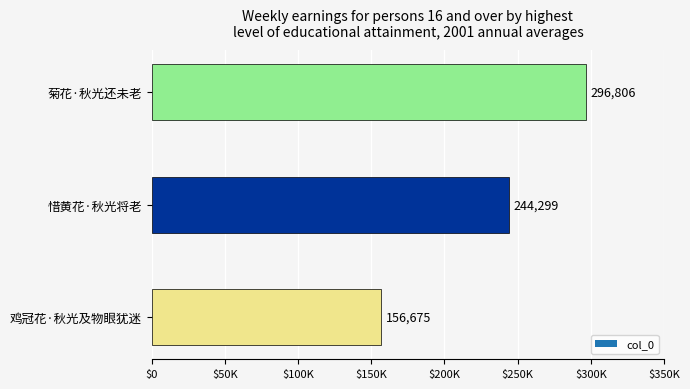

Where is the data nearest to the value 226740?

惜黄花·秋光将老